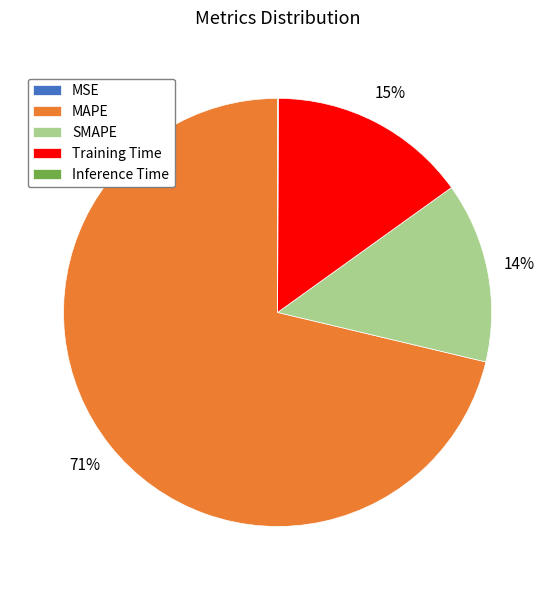

Combined, do Training Time and MAPE account for over 50%?

Yes